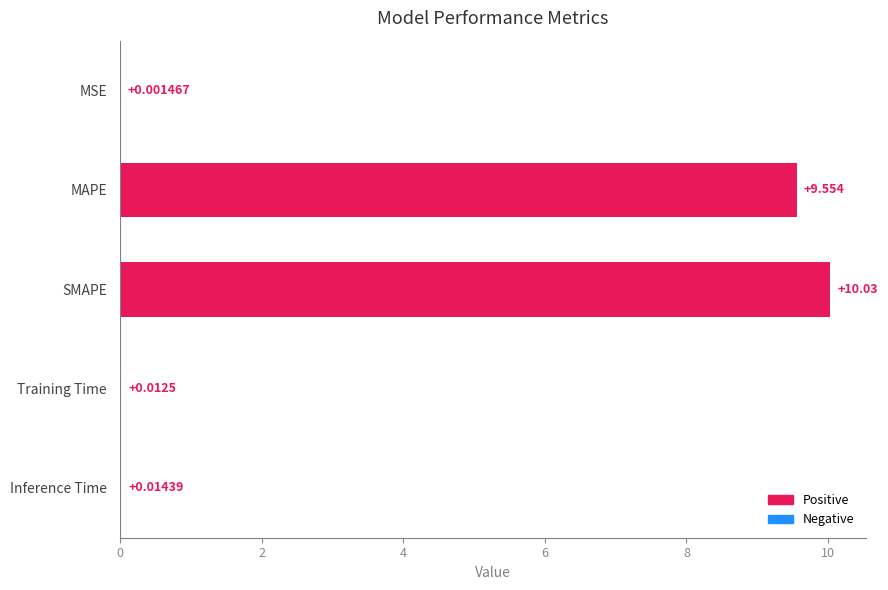

Which has a higher value, Training Time or MAPE?

MAPE